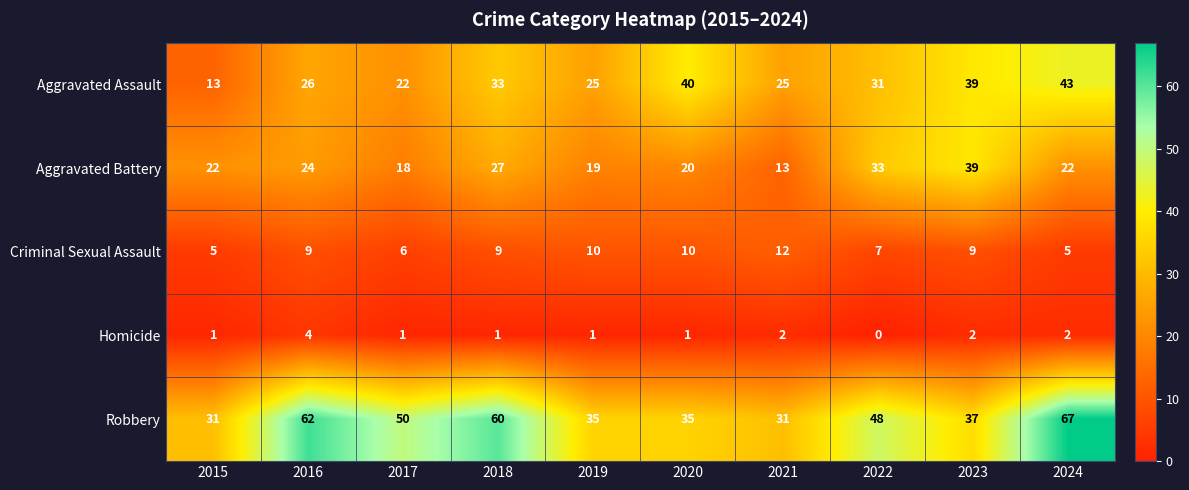

What is the difference between the Aggravated Assault values at 2022 and 2015?

18